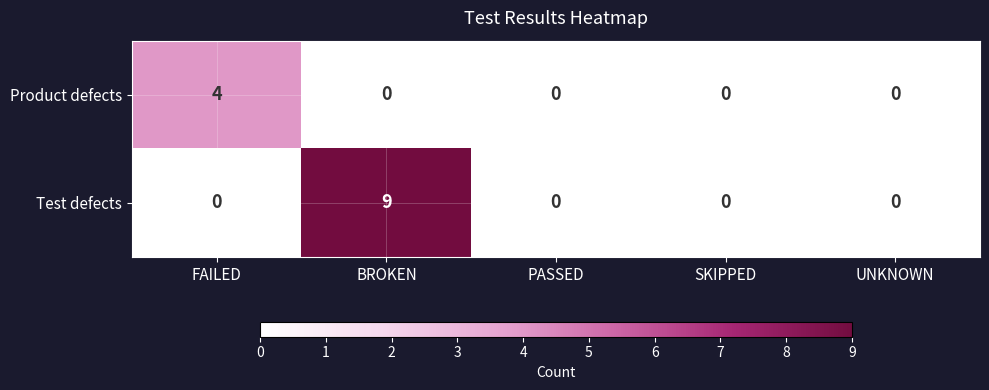

What is the sum of all Product defects values?

4